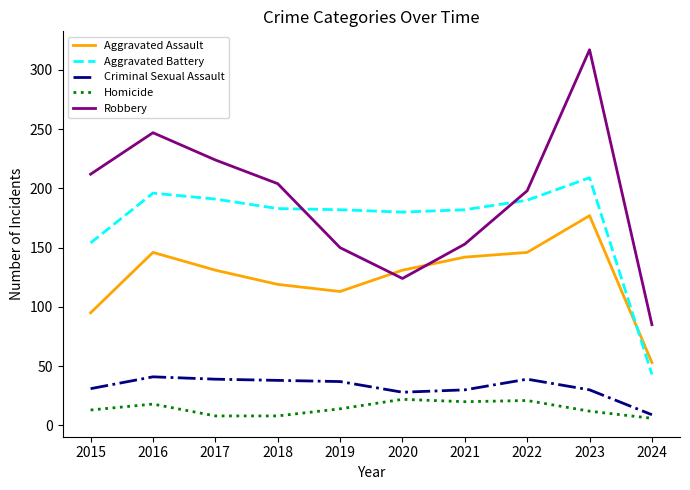

At which category does Aggravated Assault reach its first local peak?

2016